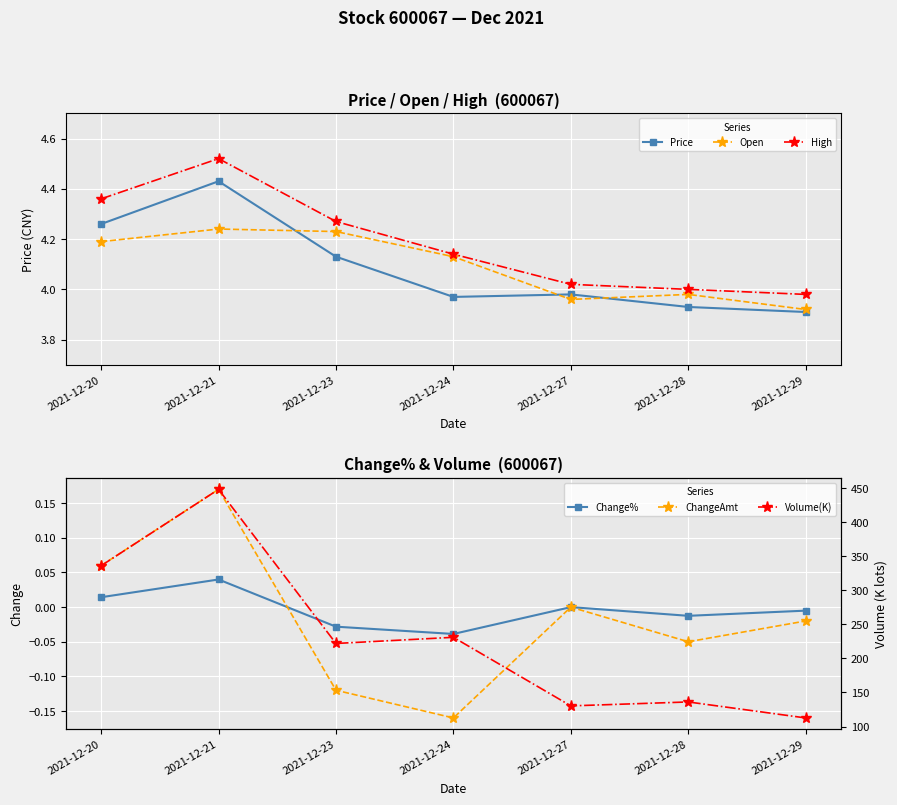

What is the difference between the highest and lowest values at 2021-12-23?

222.1